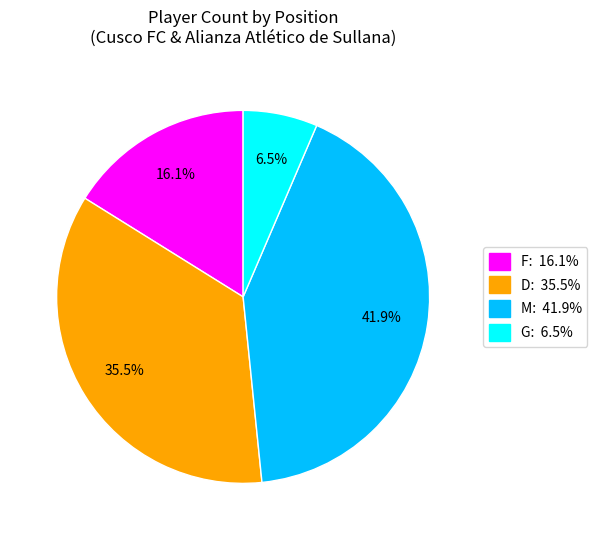

Count the number of slices in the pie.

4